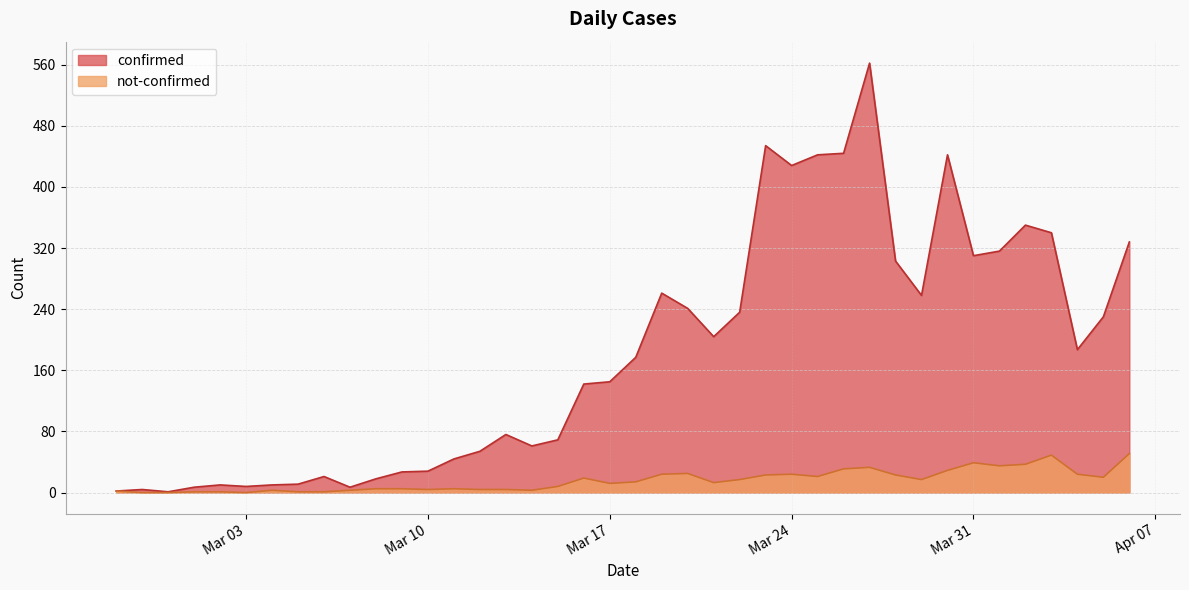

True or false: confirmed and not-confirmed intersect in this chart.

False